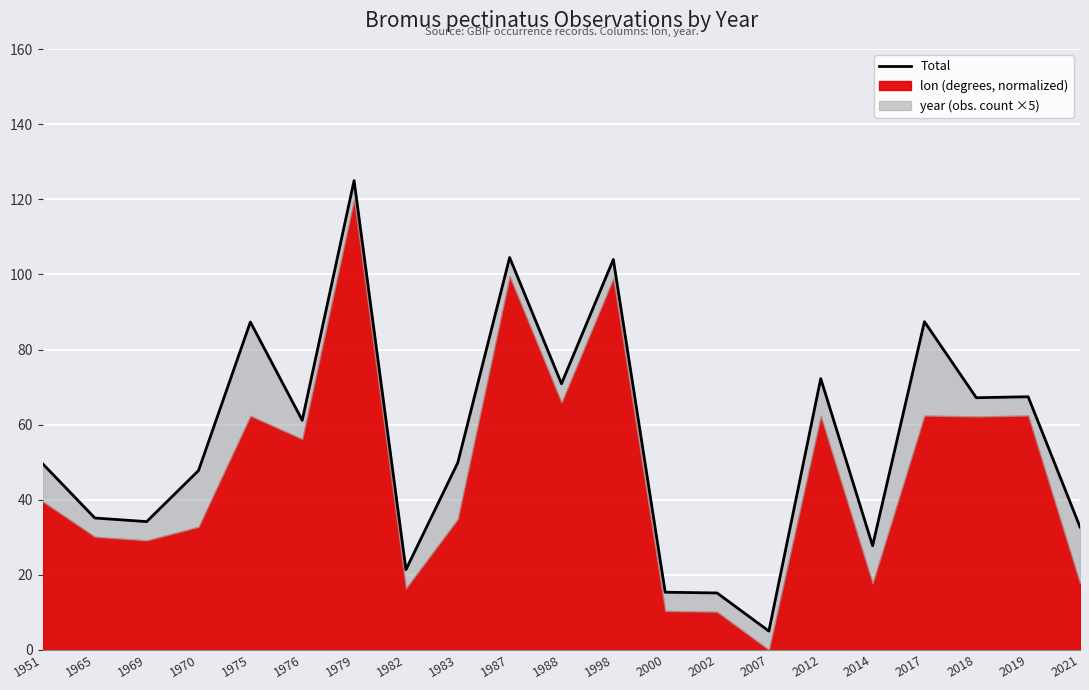

What is the minimum value shown in the chart?

5.0